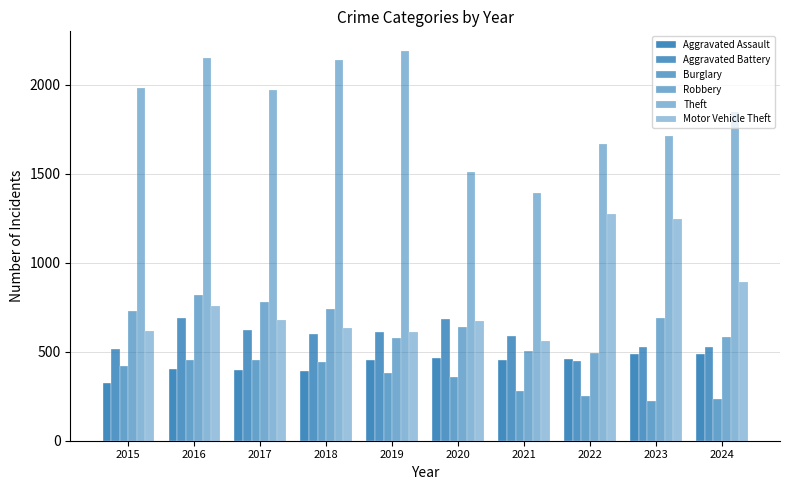

Does the chart contain any negative values?

No